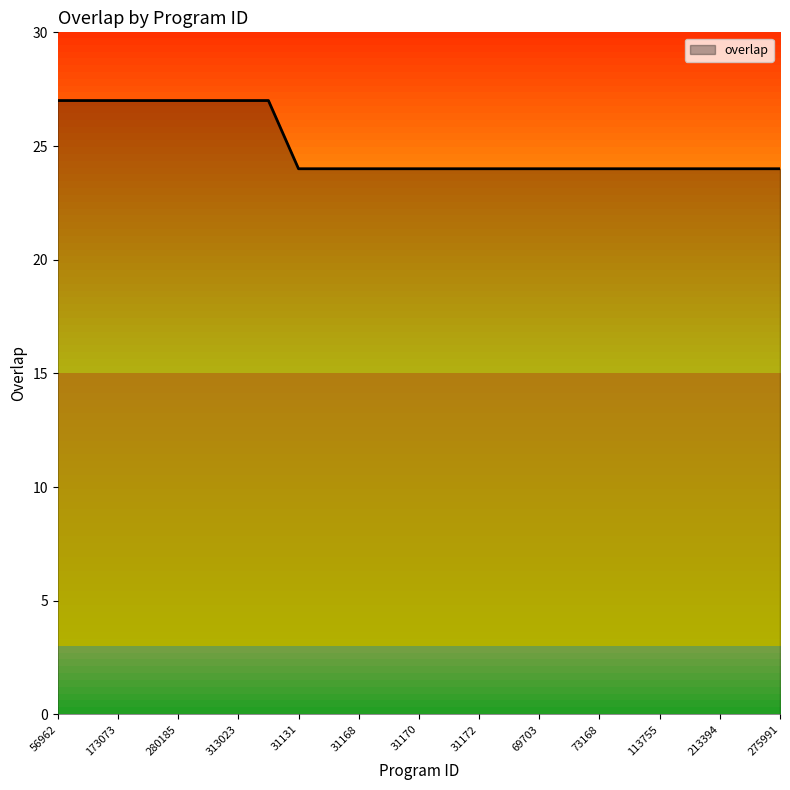

What is the greatest value displayed?

27